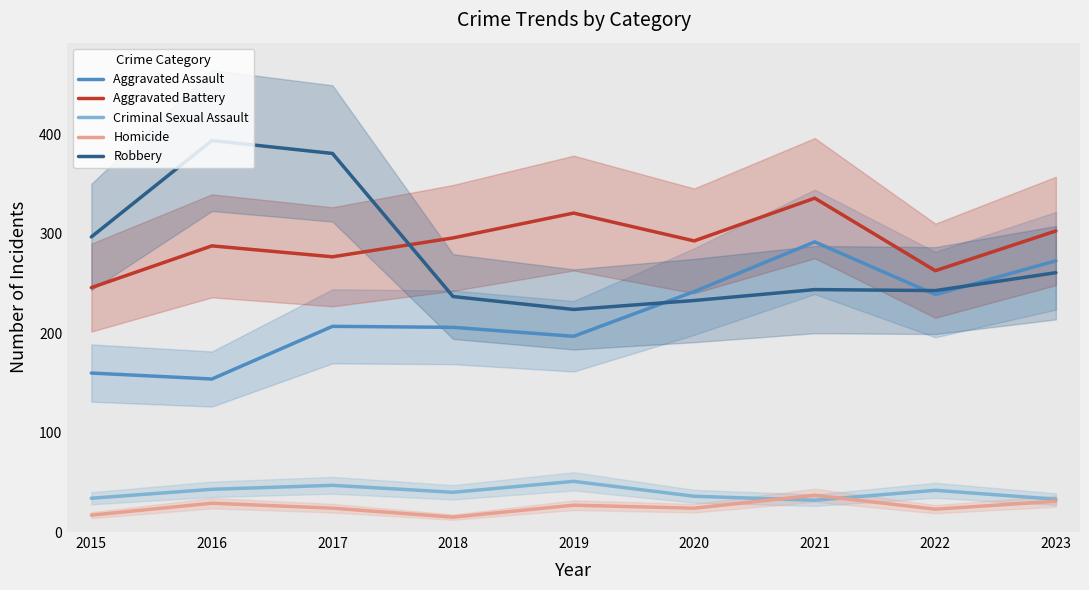

What is the total value across all series at 2019?

820